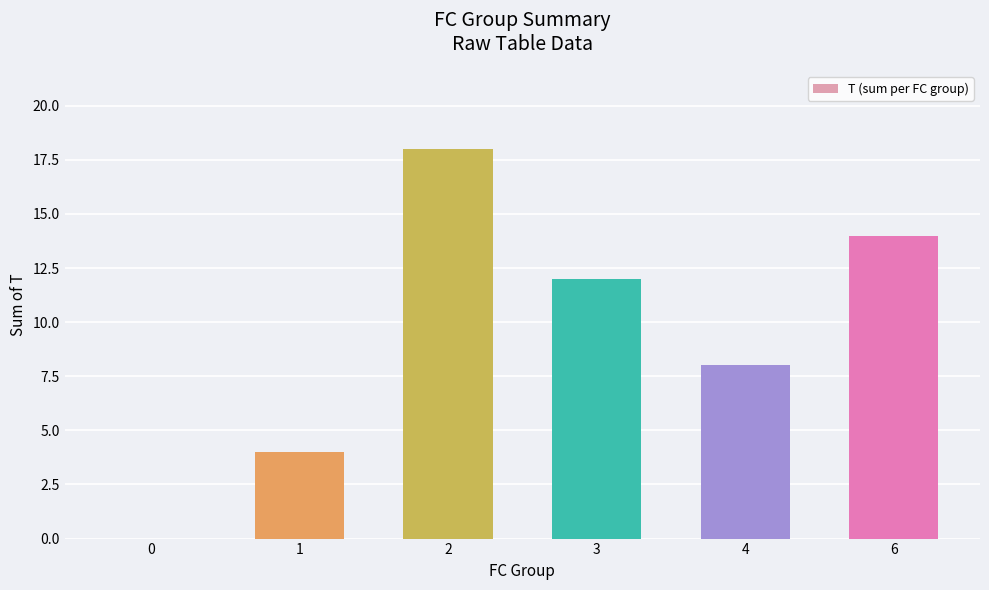

Read the value at 6.

14